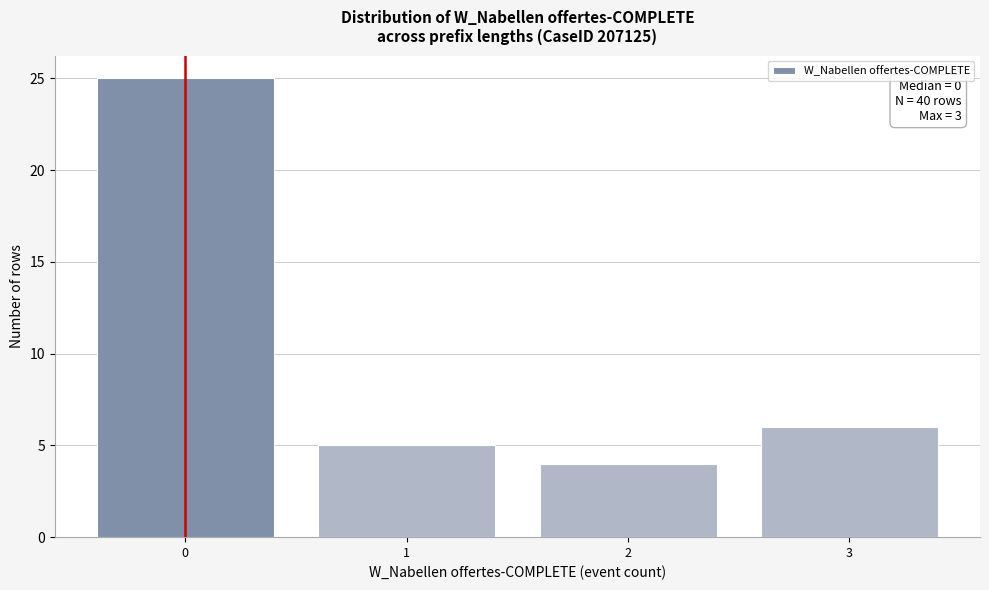

Over which range of the x-axis is the bar tallest?

-0.5 to 0.5